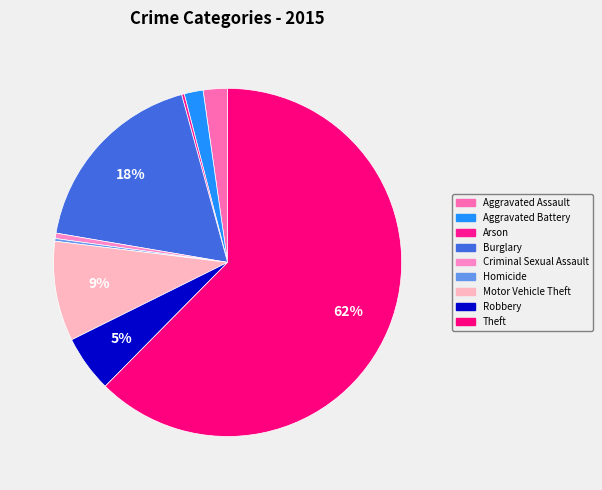

The Arson slice represents 1% of the pie. True or false?

False